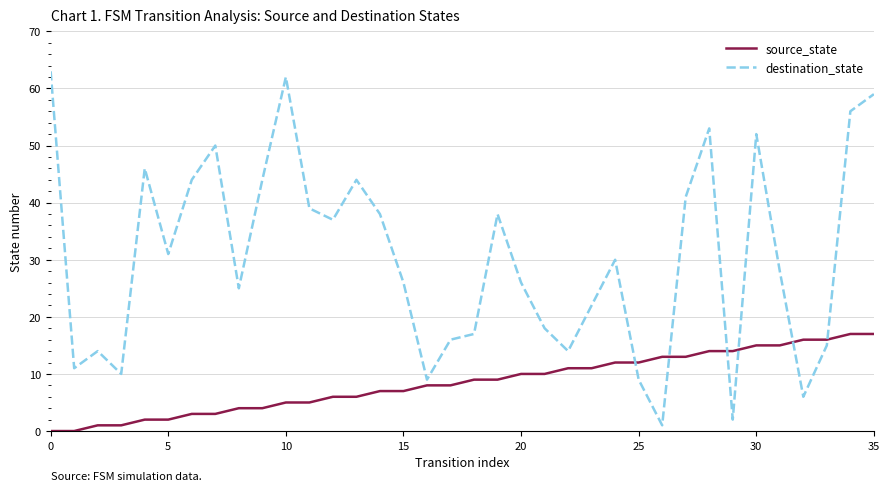

Reading right to left, list all the values displayed in this chart.

source_state: 17	17	16	16	15	15	14	14	13	13	12	12	11	11	10	10	9	9	8	8	7	7	6	6	5	5	4	4	3	3	2	2	1	1	0	0
destination_state: 59	56	15	6	28	52	2	53	41	1	9	30	22	14	18	26	38	17	16	9	26	38	44	37	39	62	44	25	50	44	31	46	10	14	11	63